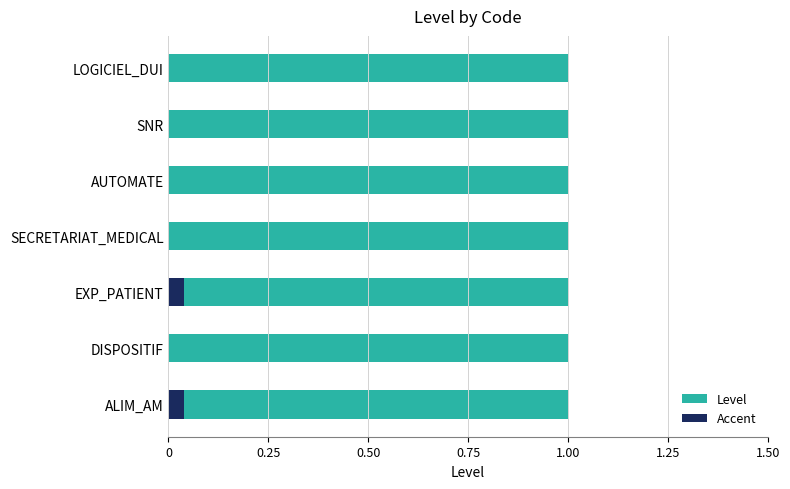

What is the difference between the highest and lowest values at 0?

0.5